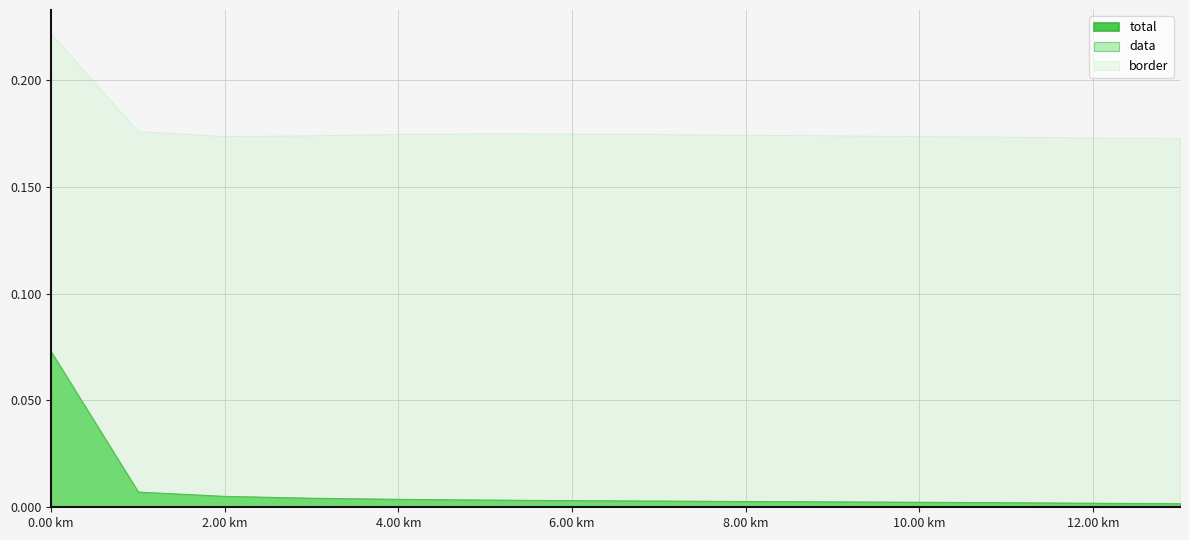

Reading left to right, transcribe all the data shown in this chart.

total: 0.1	0.0	0.0	0.0	0.0	0.0	0.0	0.0	0.0	0.0	0.0	0.0	0.0	0.0
data: 0.1	0.0	0.0	0.0	0.0	0.0	0.0	0.0	0.0	0.0	0.0	0.0	0.0	0.0
border: 0.2	0.2	0.2	0.2	0.2	0.2	0.2	0.2	0.2	0.2	0.2	0.2	0.2	0.2